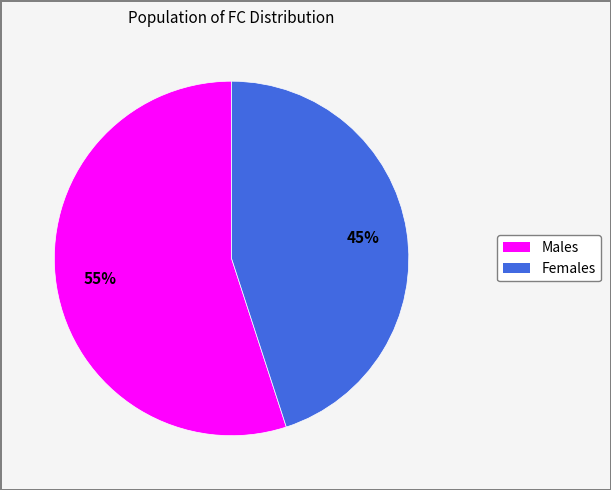

To the nearest percent, what is the average slice percentage?

50%